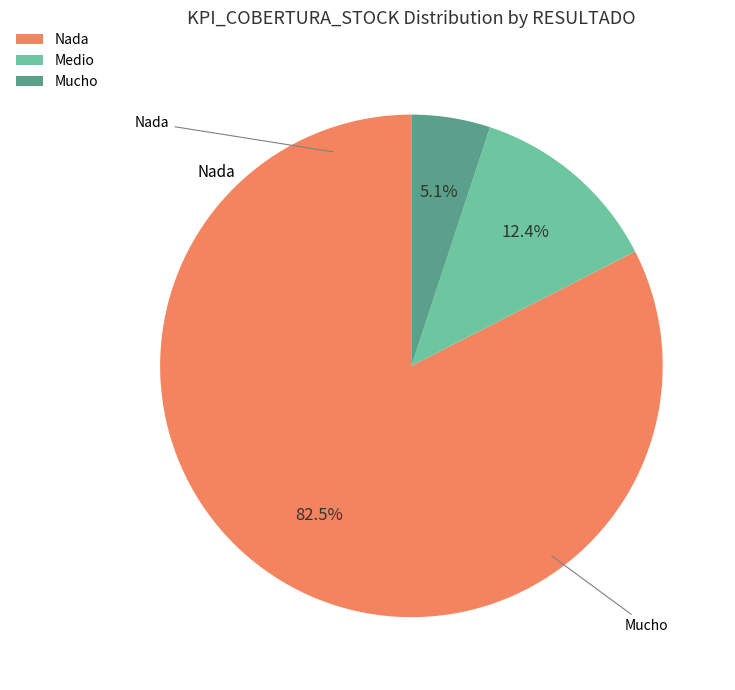

What percentage is NOT represented by Mucho?

94.9%